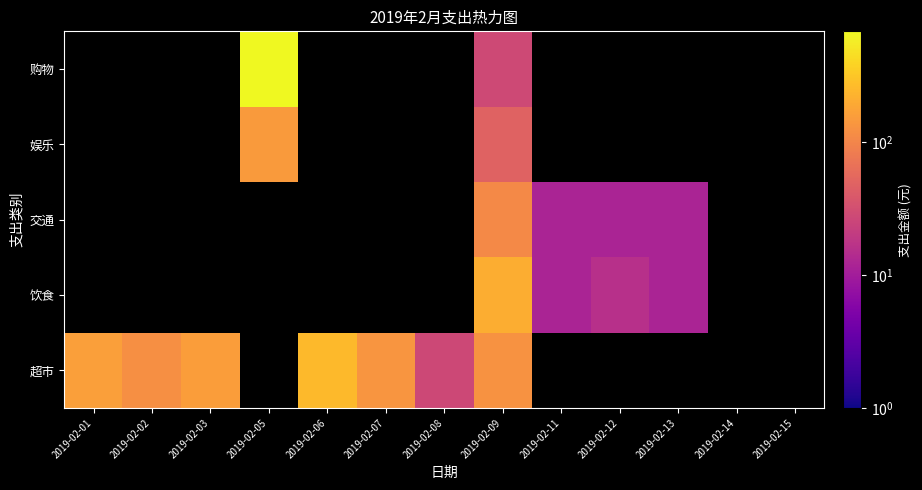

How many categories are shown in the chart?

13